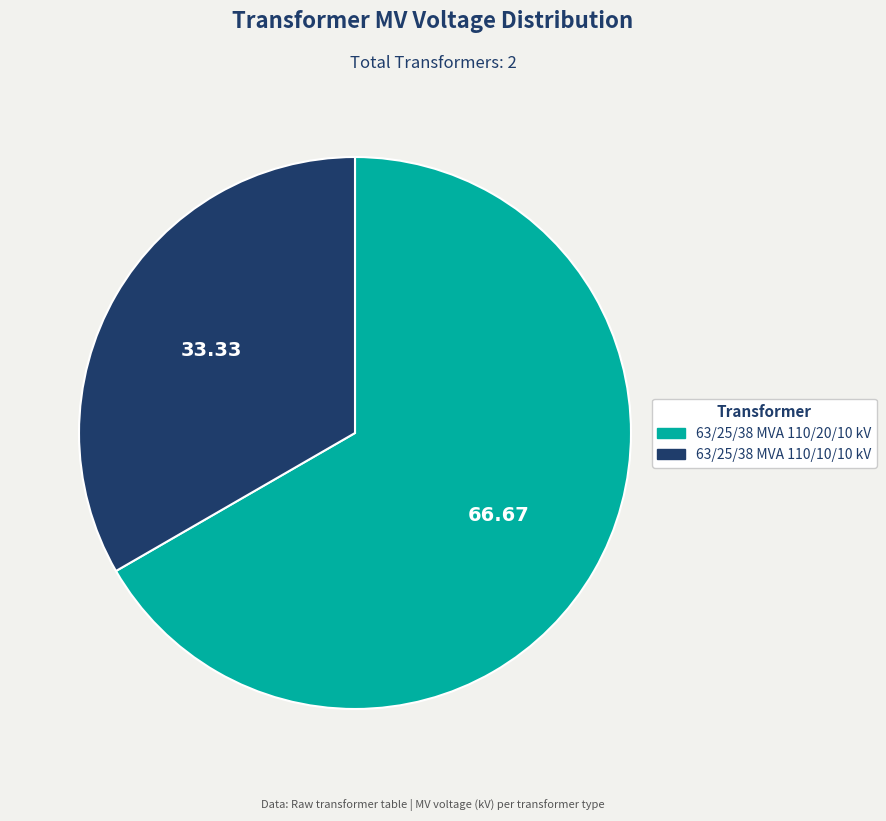

Count the number of slices in the pie.

2